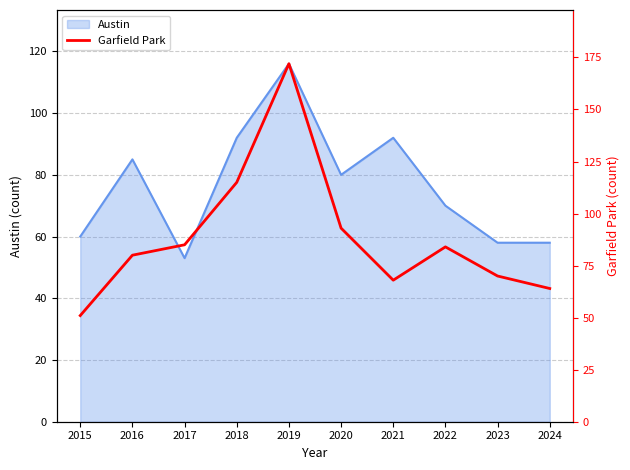

Is it true that Austin equals 80 at 2020?

True